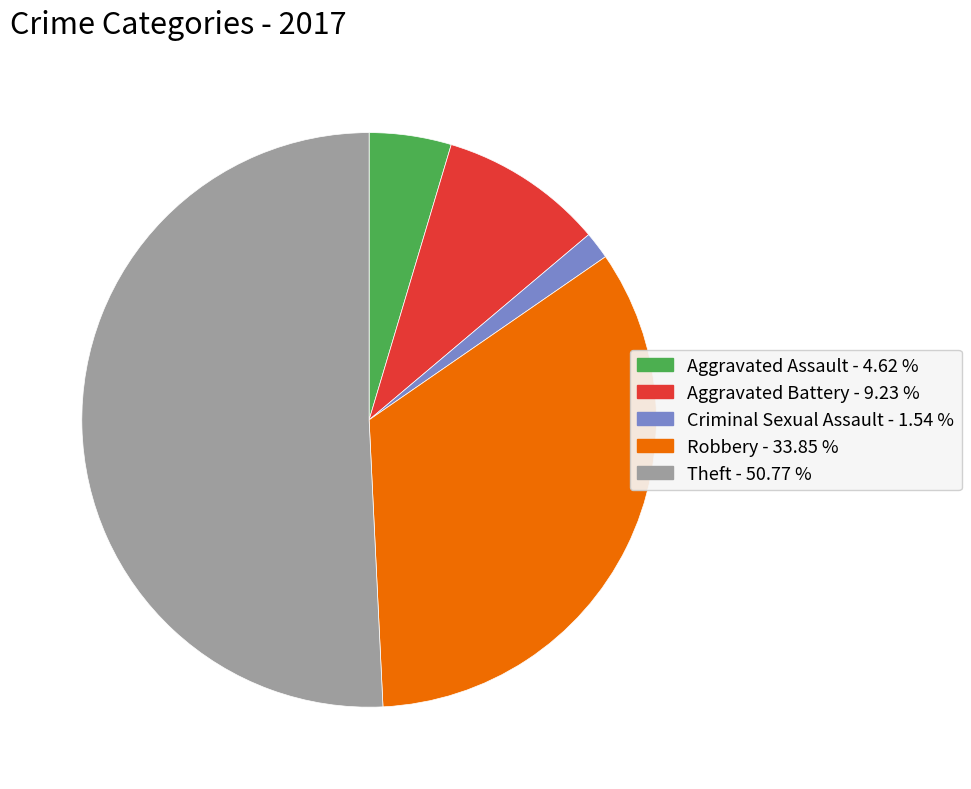

Is there any slice that represents more than half of the pie?

Yes